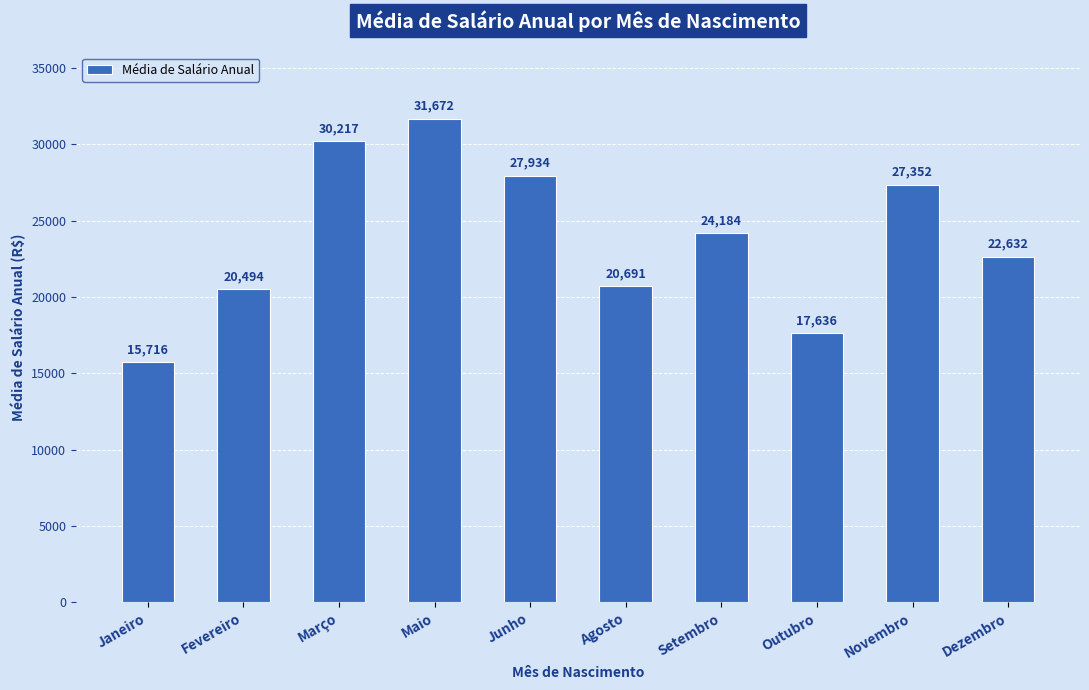

What is the change in value from Fevereiro to Junho?

+7440.0